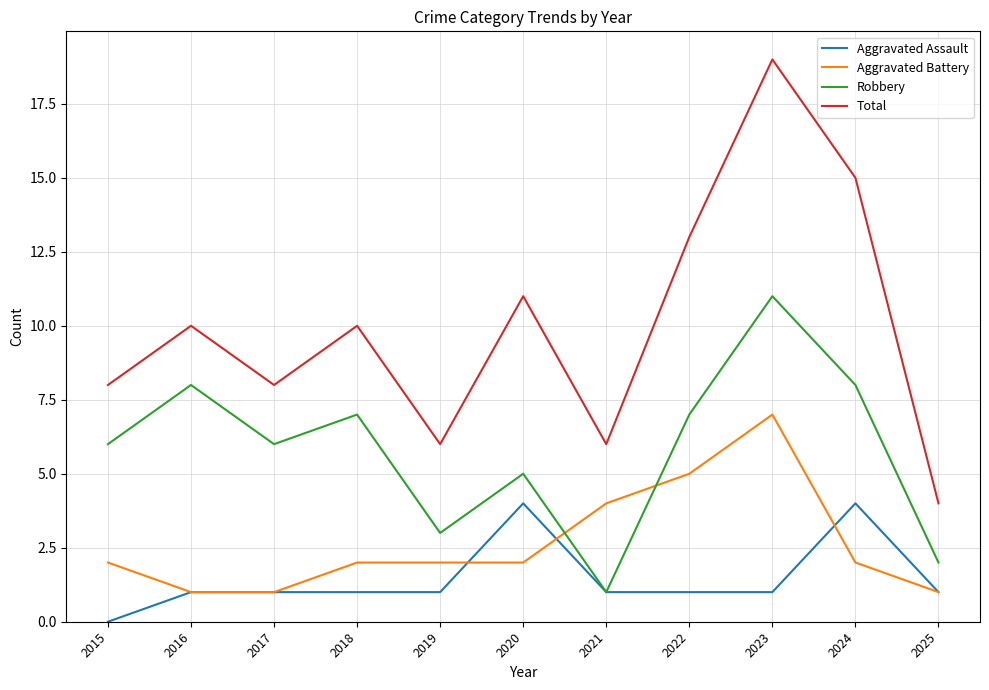

True or false: Aggravated Battery has more than 2 points higher than both neighbors.

False